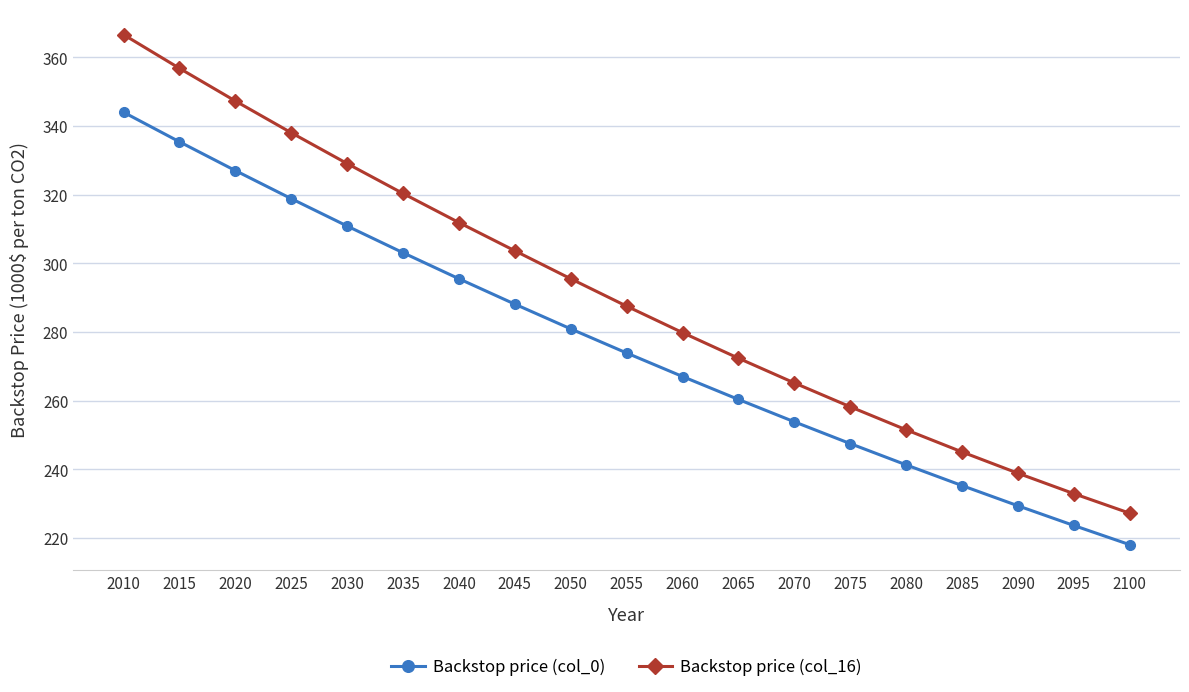

Where is Backstop price (col_0) nearest to the value 281?

2050